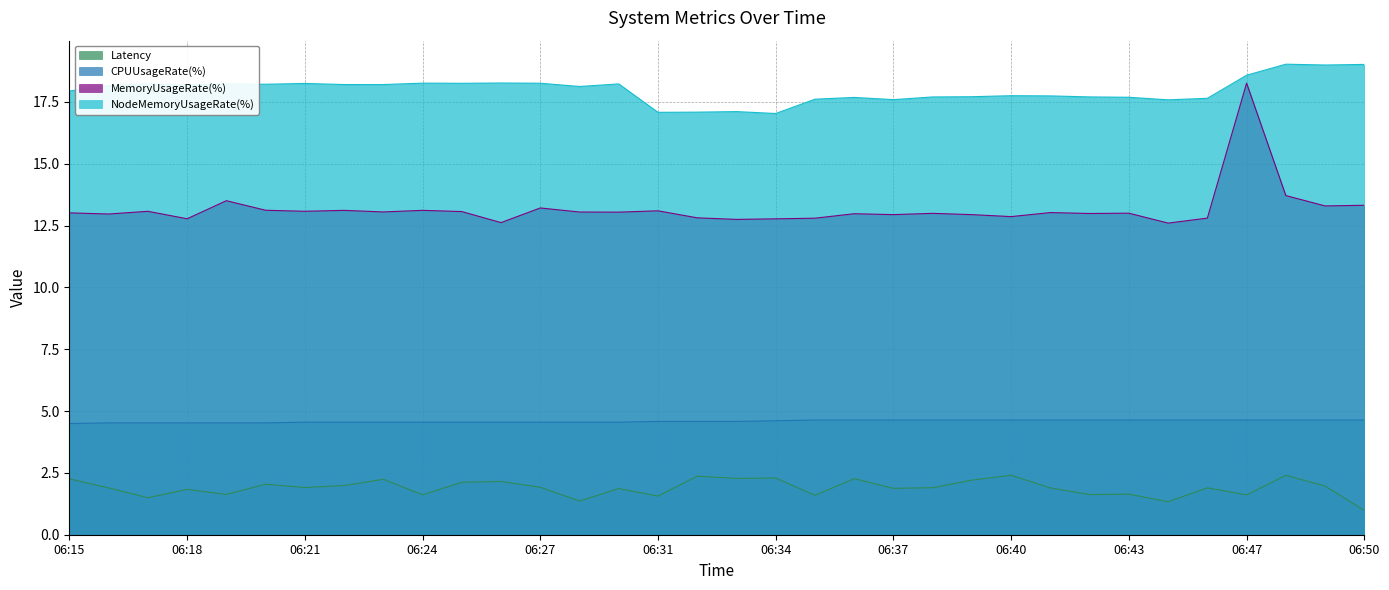

How many interior local peaks does the MemoryUsageRate(%) series have?

11